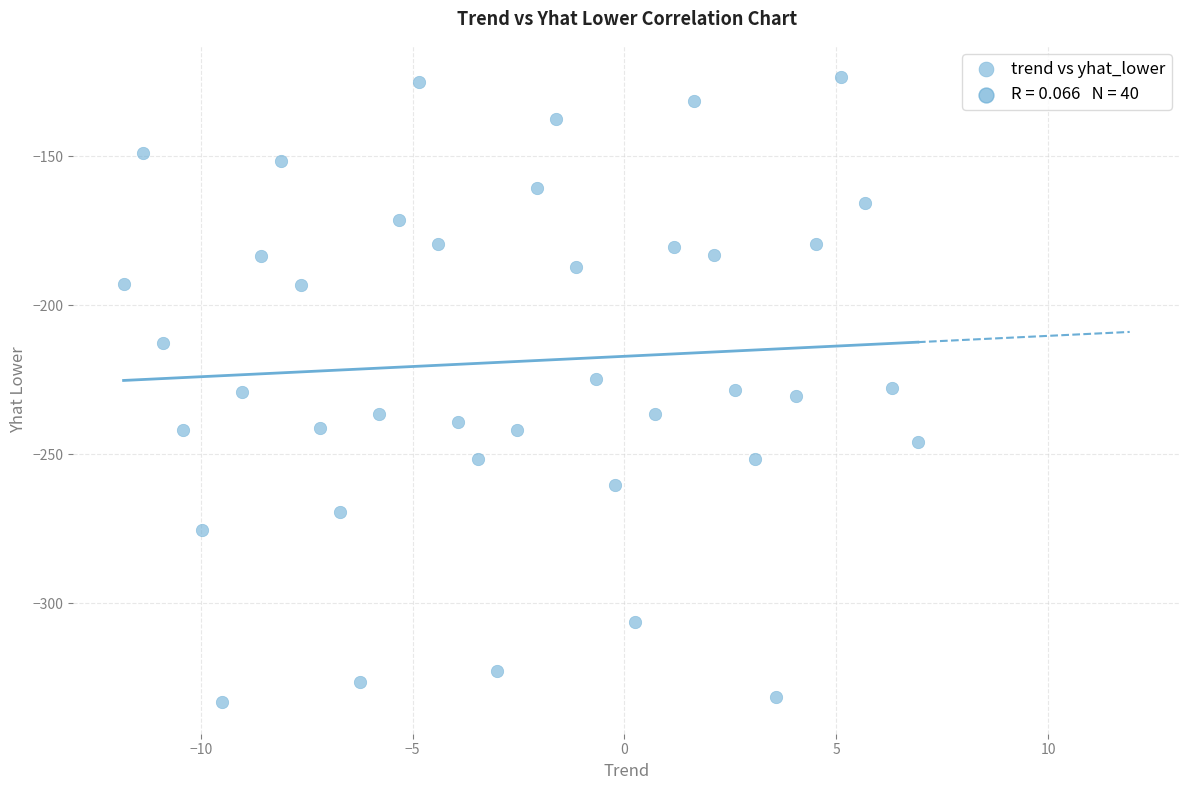

What is the range of X values (max minus min)?

18.8